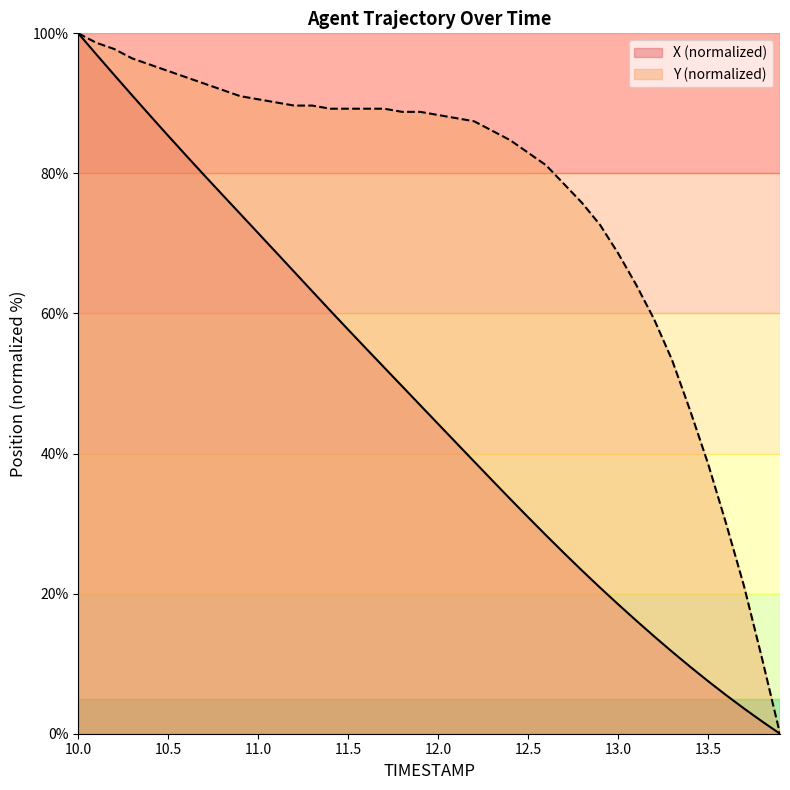

How many distinct data groups are displayed?

2